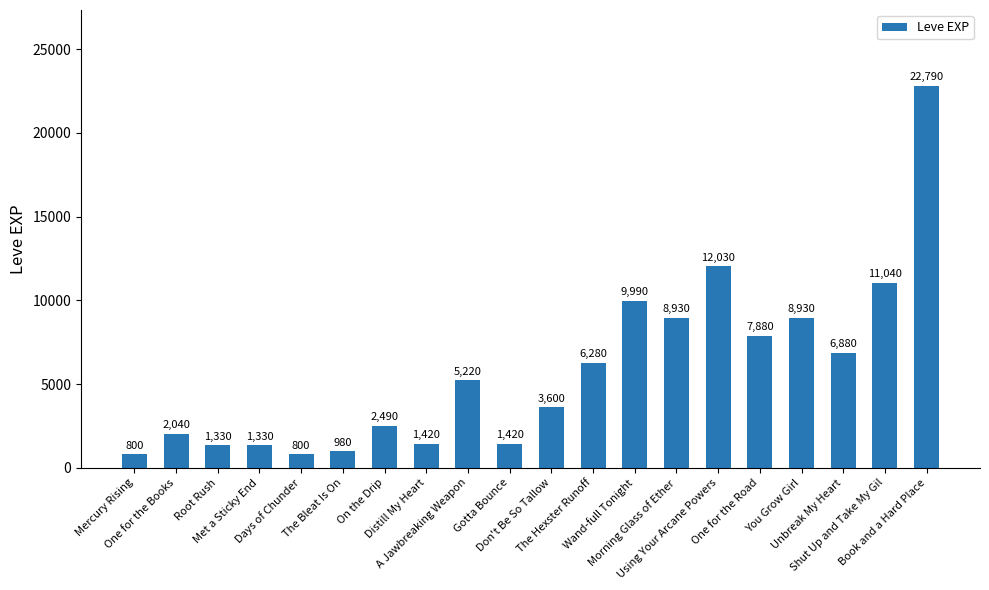

What is the label of the 11th bar from the left?

Don't Be So Tallow